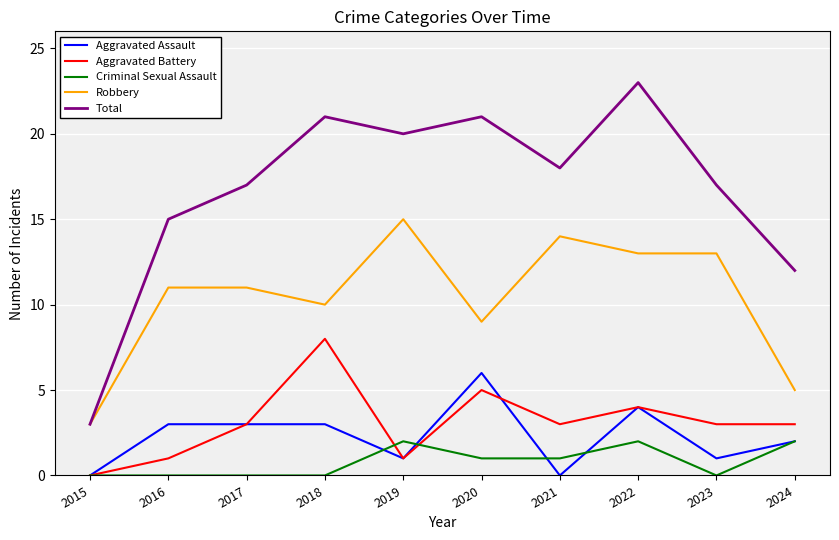

Rank the series by their maximum value, from lowest to highest.

Criminal Sexual Assault, Aggravated Assault, Aggravated Battery, Robbery, Total